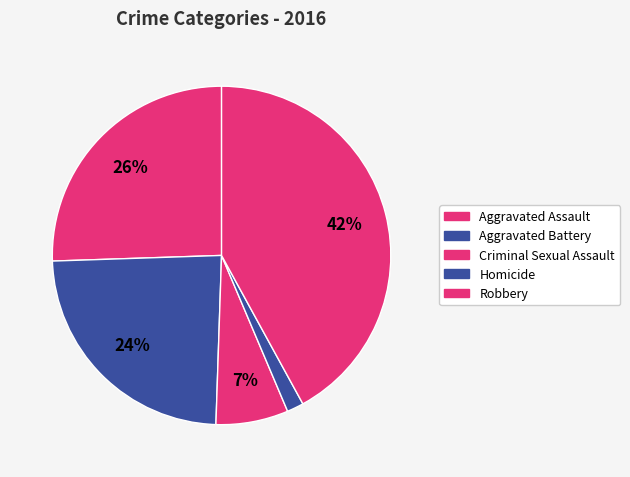

How many slices are in this pie chart?

5